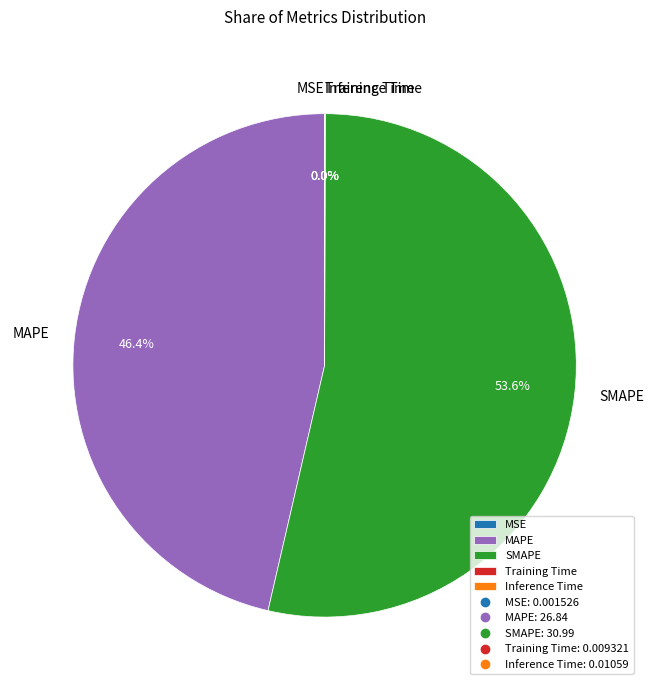

Is there a majority slice in this chart?

Yes